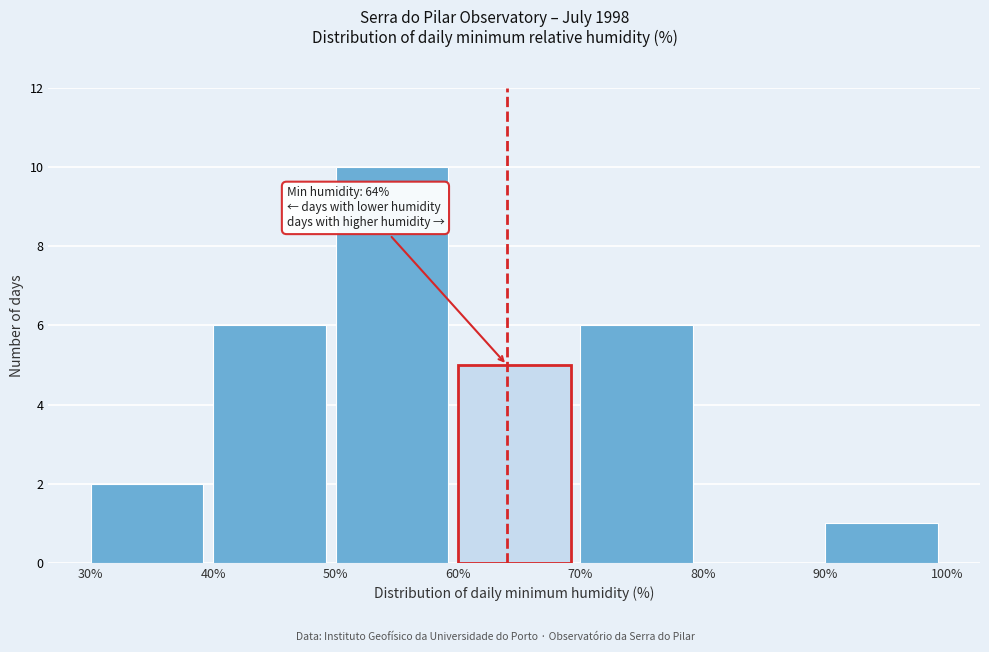

Over which range of the x-axis is the bar tallest?

50% to 60%